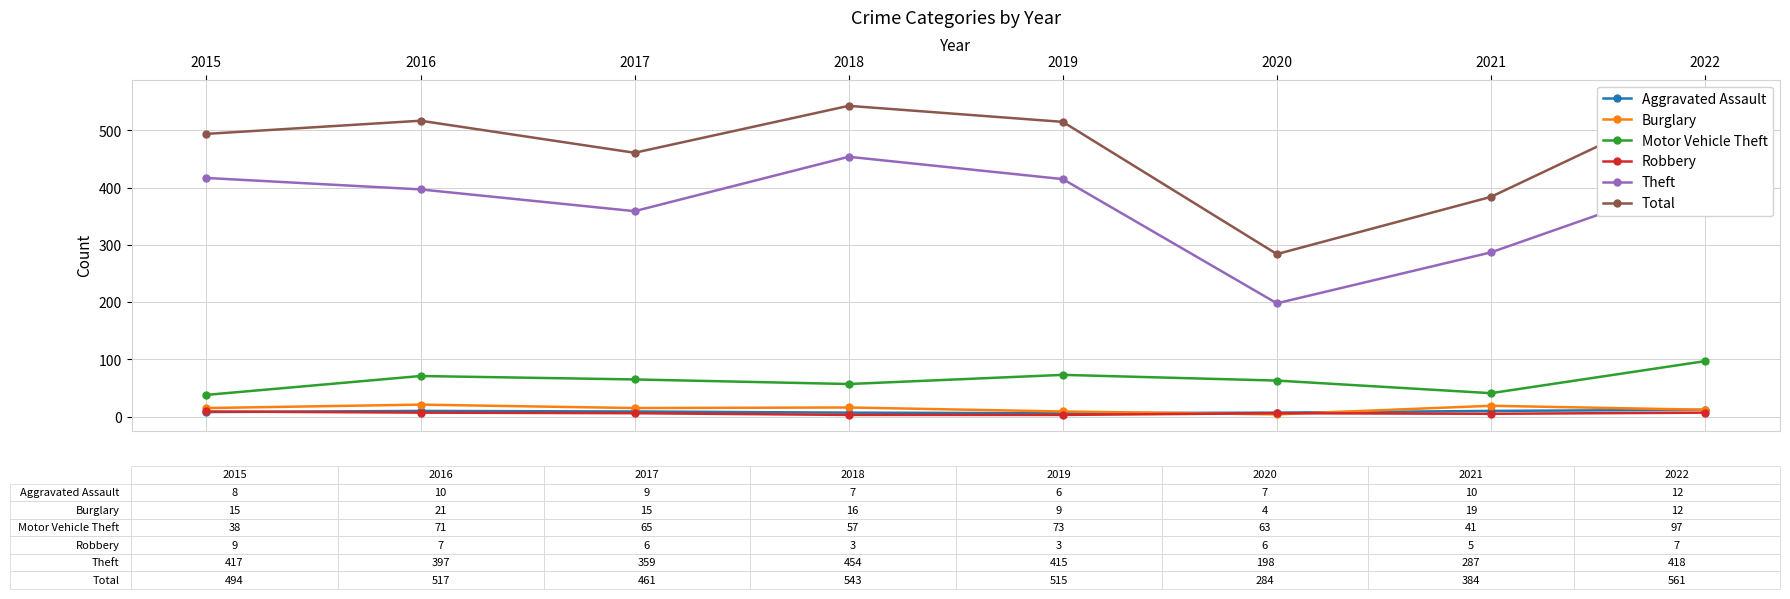

List the series in order of their peak value, highest first.

Total, Theft, Motor Vehicle Theft, Burglary, Aggravated Assault, Robbery